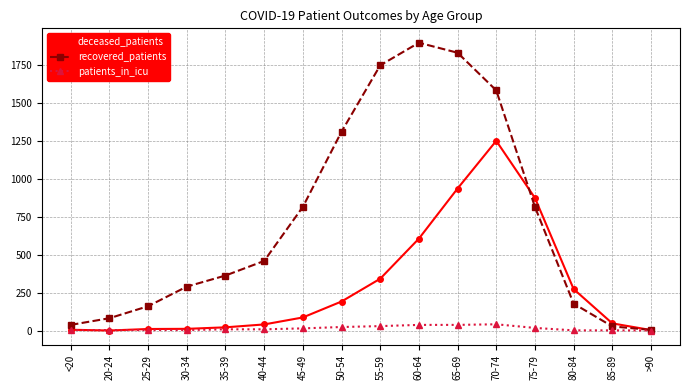

True or false: patients_in_icu has a value of 41 at 70-74.

True